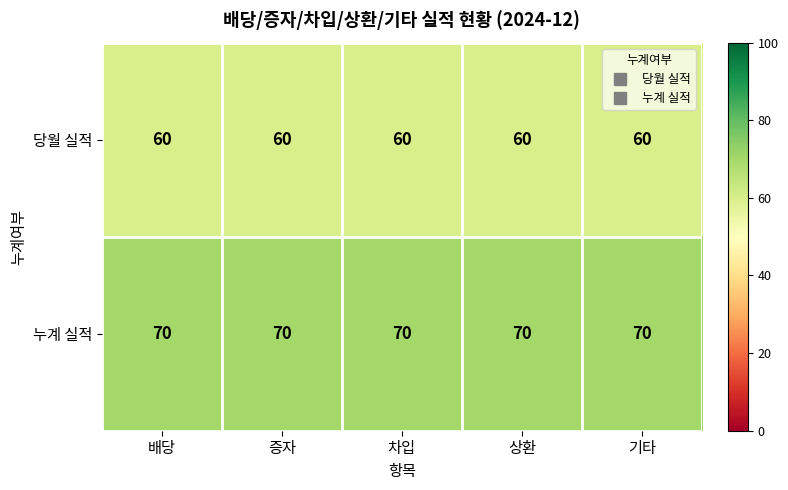

What is the smallest value displayed?

60